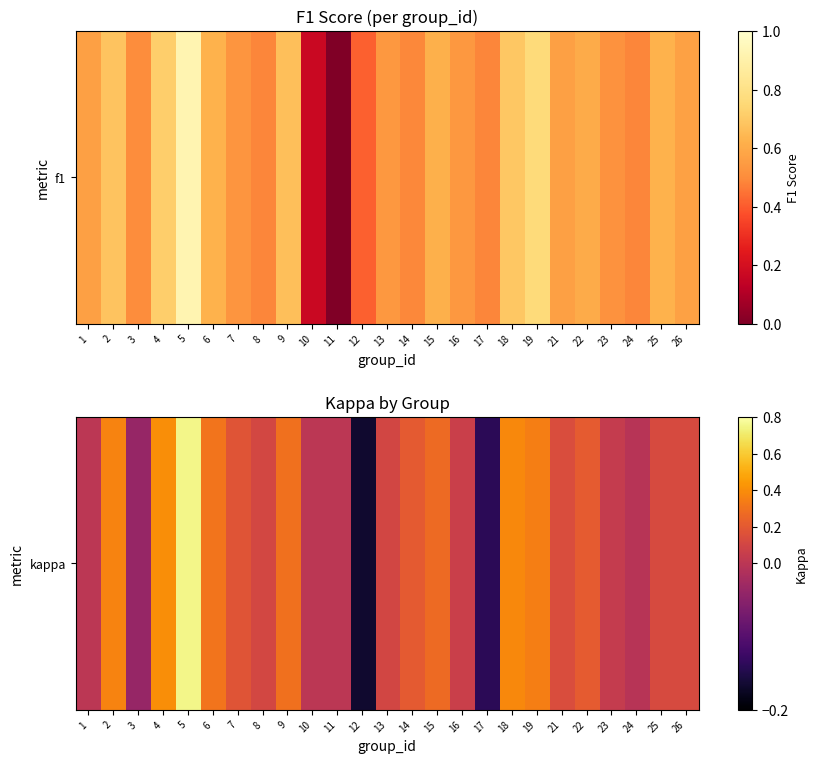

Which has a higher value, 16 or 10?

16